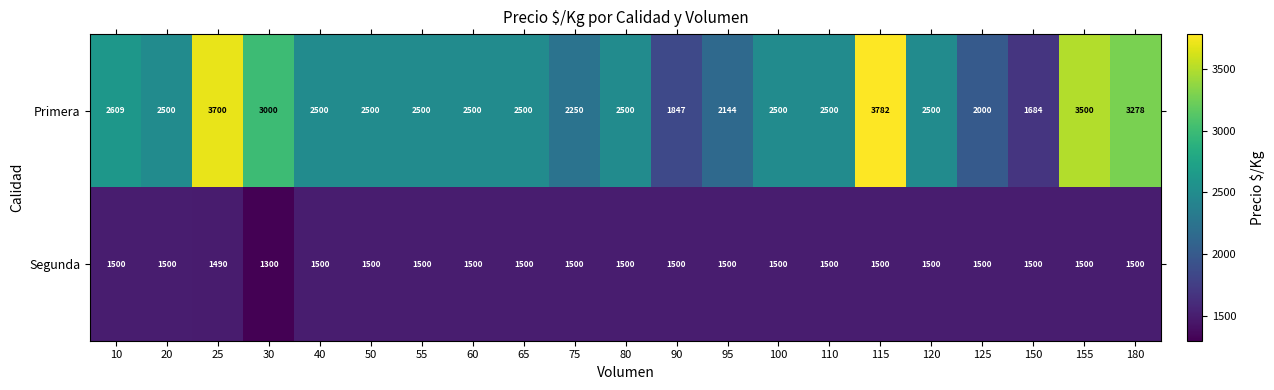

What is the minimum value shown in the chart?

1300